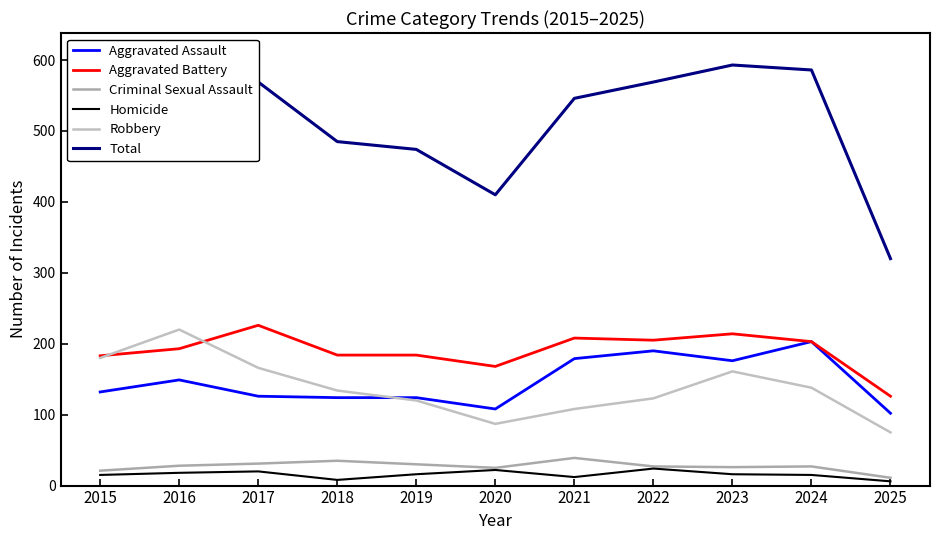

Which has a higher value, 2020 or 2019?

2019